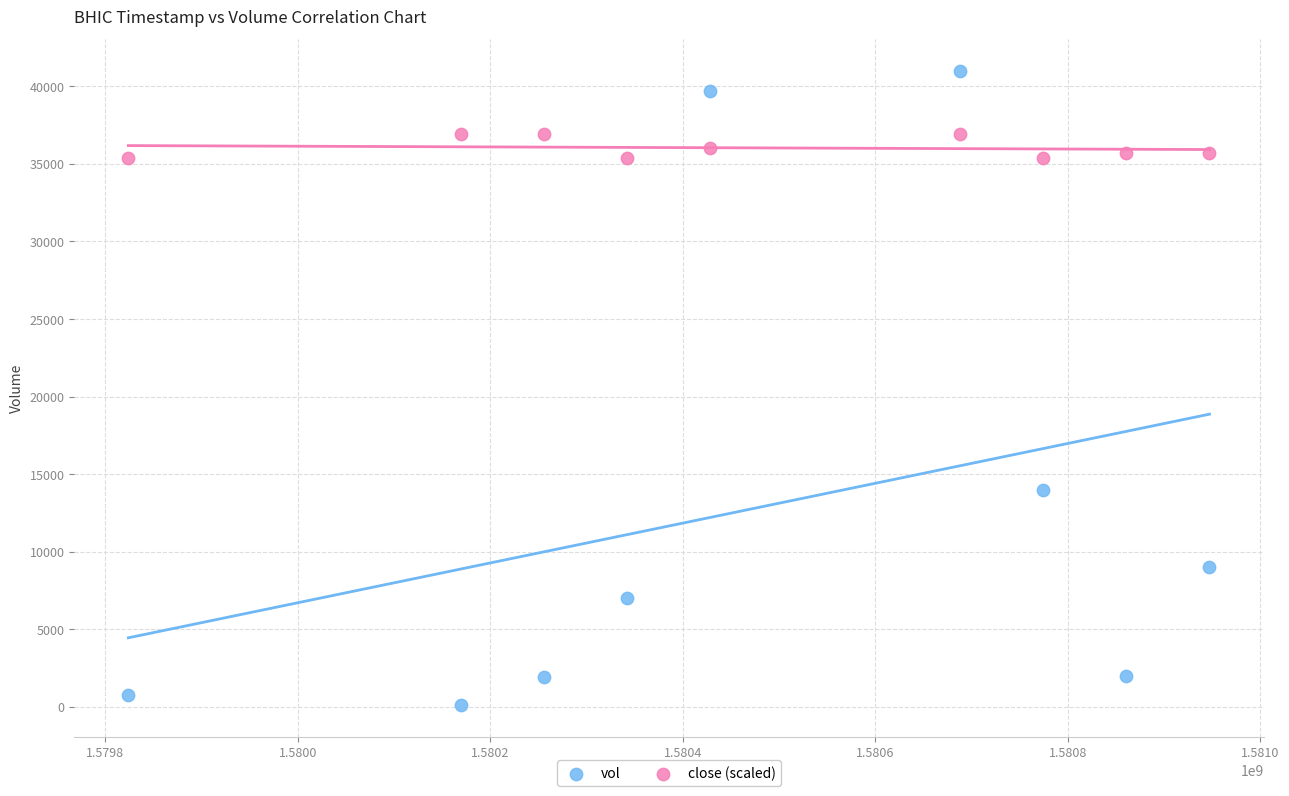

Across all data points, what is the range of X values (max minus min)?

1123200